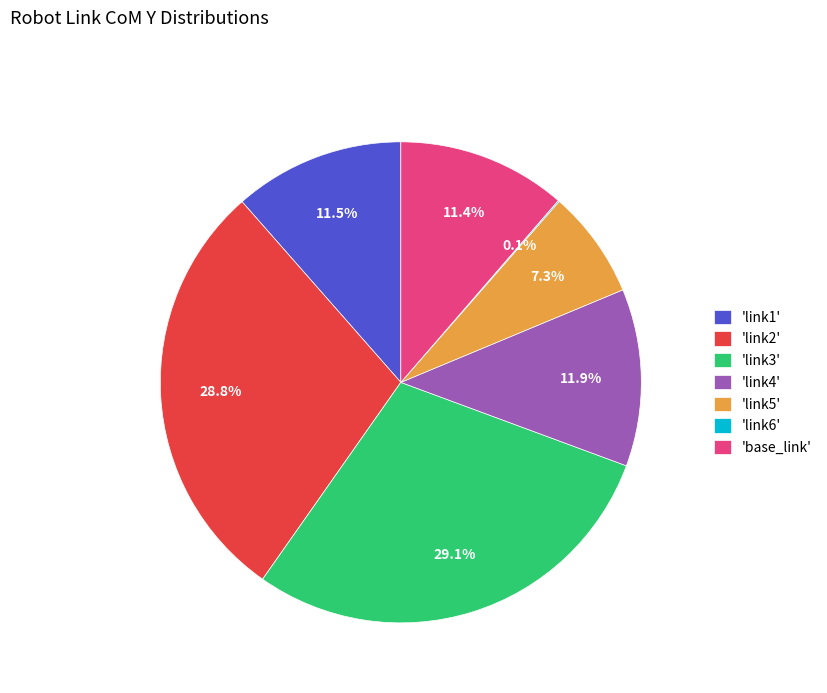

Which has a higher value, 'link2' or 'base_link'?

'link2'